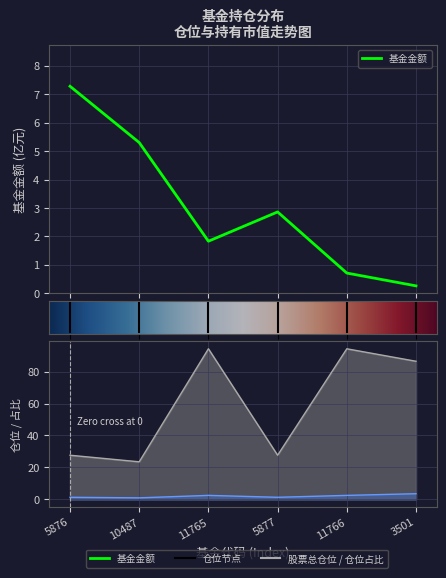

How many categories are shown in the chart?

6